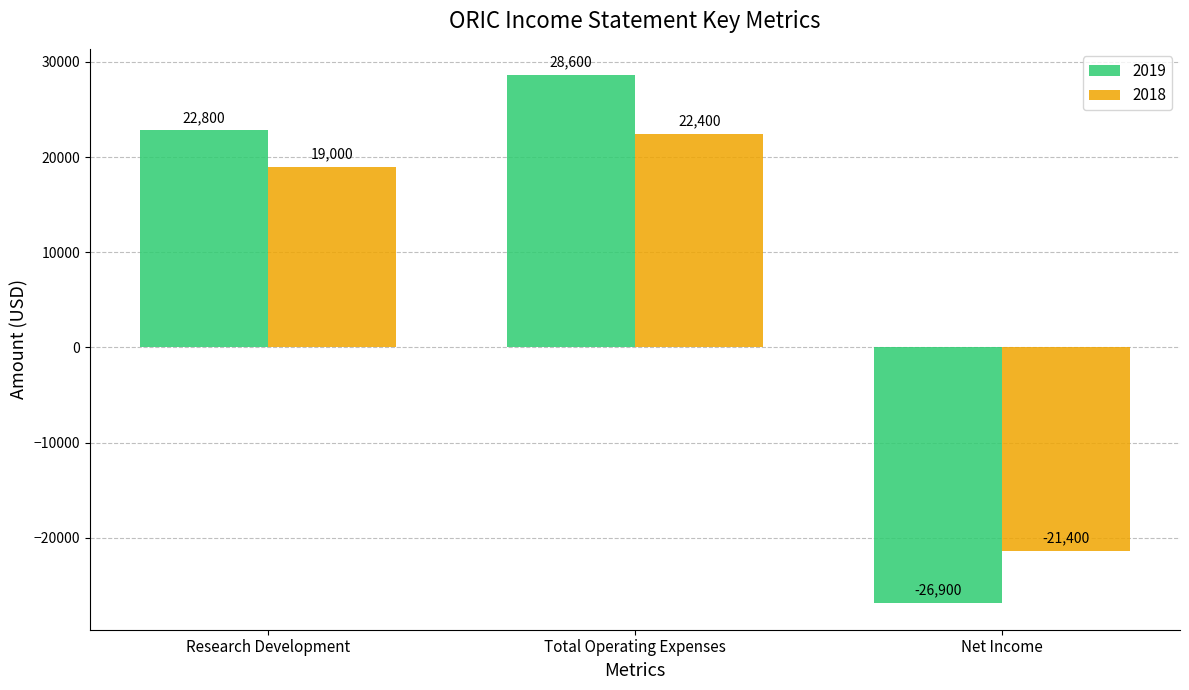

Is the value of 2019 at Total Operating Expenses greater than the value of 2018 at Research Development?

Yes